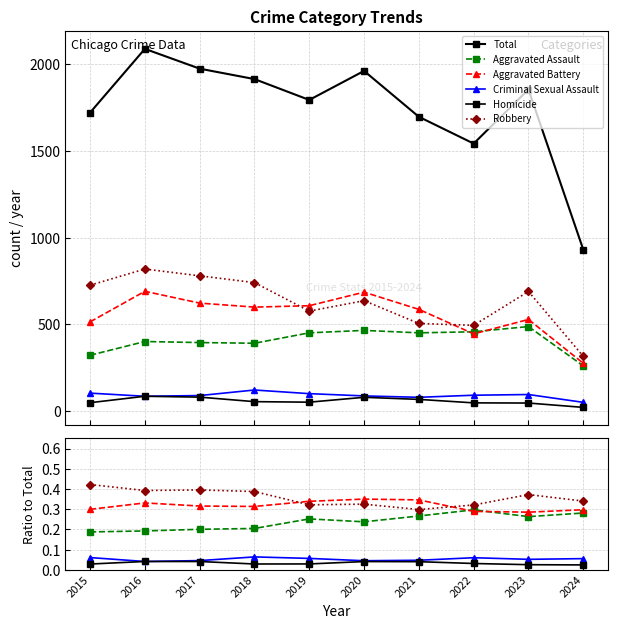

True or false: Total and Aggravated Assault cross at least once.

False